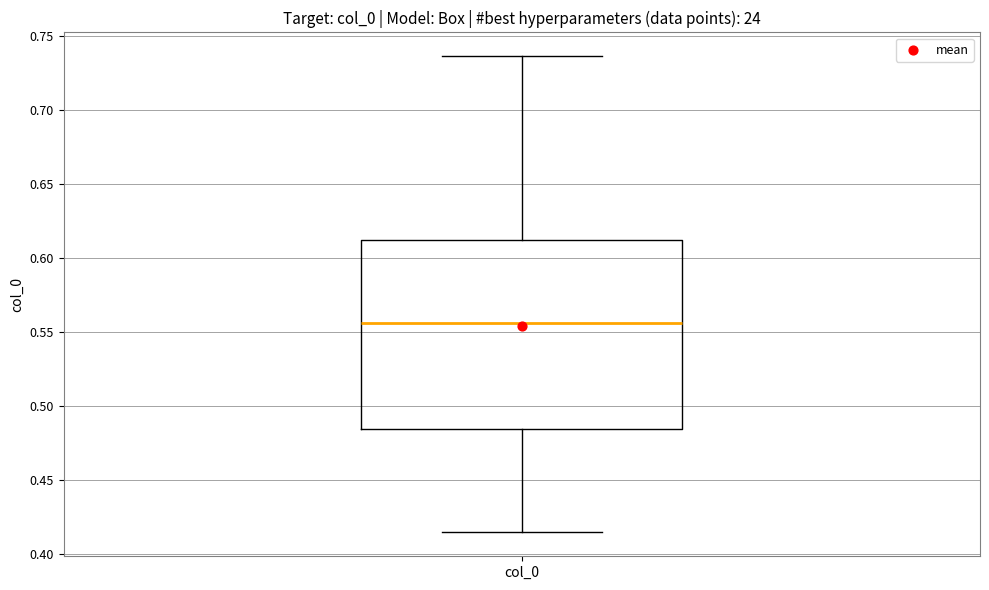

Transcribe this box plot: give where the median line is, the range the box spans, and where the two whiskers end, as read against the y-axis. The values are not printed on the chart, so give them approximately, as read against the axis.

median 0.555, box 0.485 to 0.610, whiskers 0.415 to 0.735